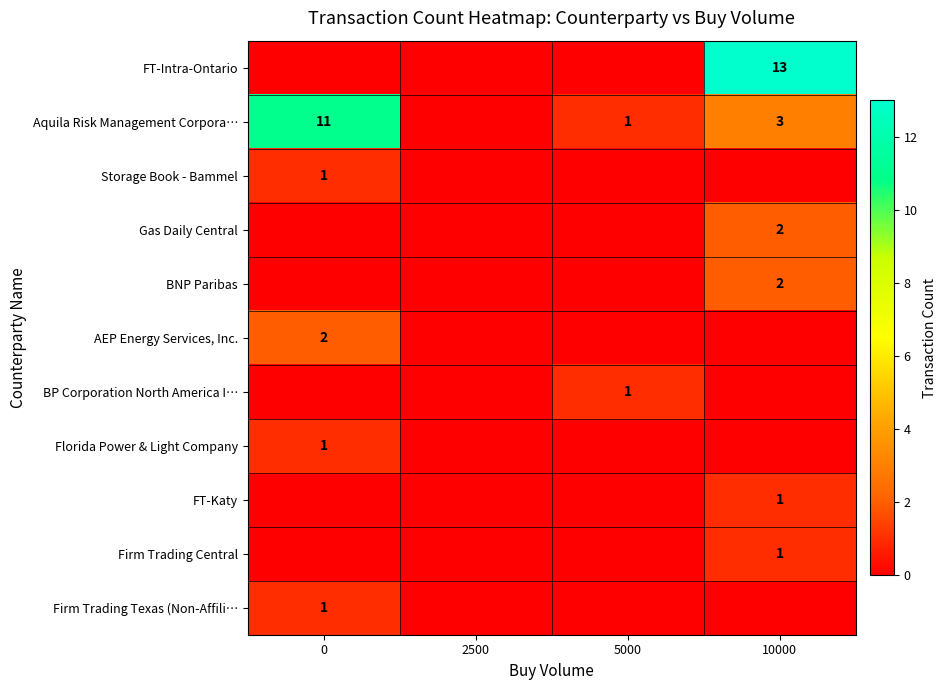

True or false: Firm Trading Texas (Non-Affili… has a value of 2 at 0.

False